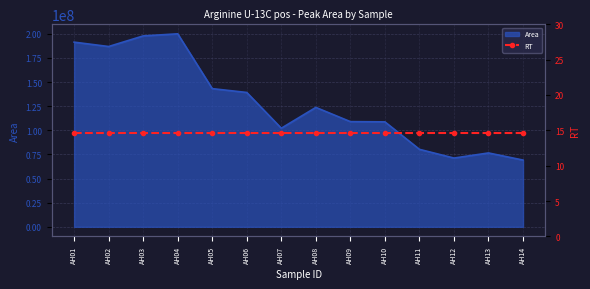

How many points are higher than both their immediate neighbors (excluding endpoints)?

3